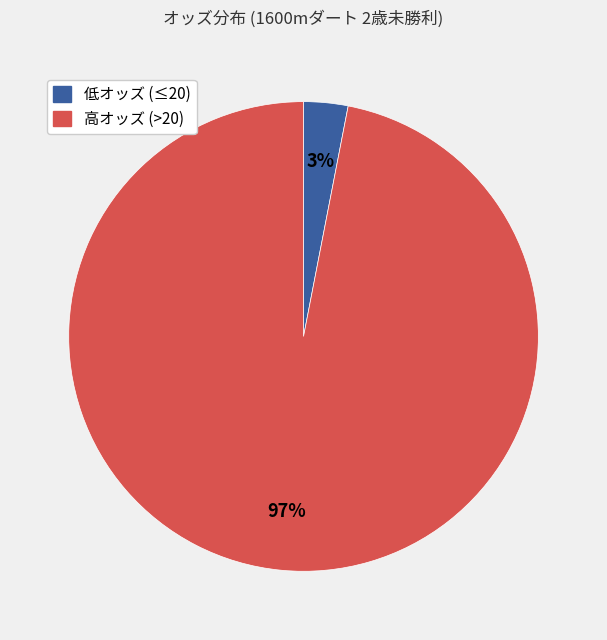

Is there any slice that represents more than half of the pie?

Yes